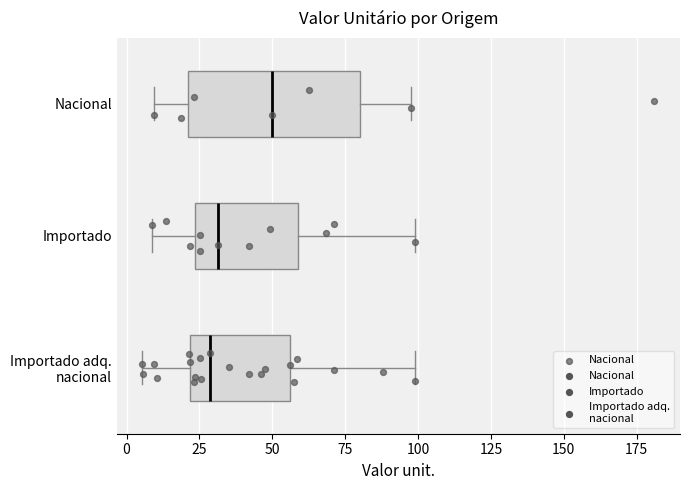

Where does the left whisker of the box for Importado end on the x-axis? The values are not printed on the chart, so give them approximately, as read against the axis.

10